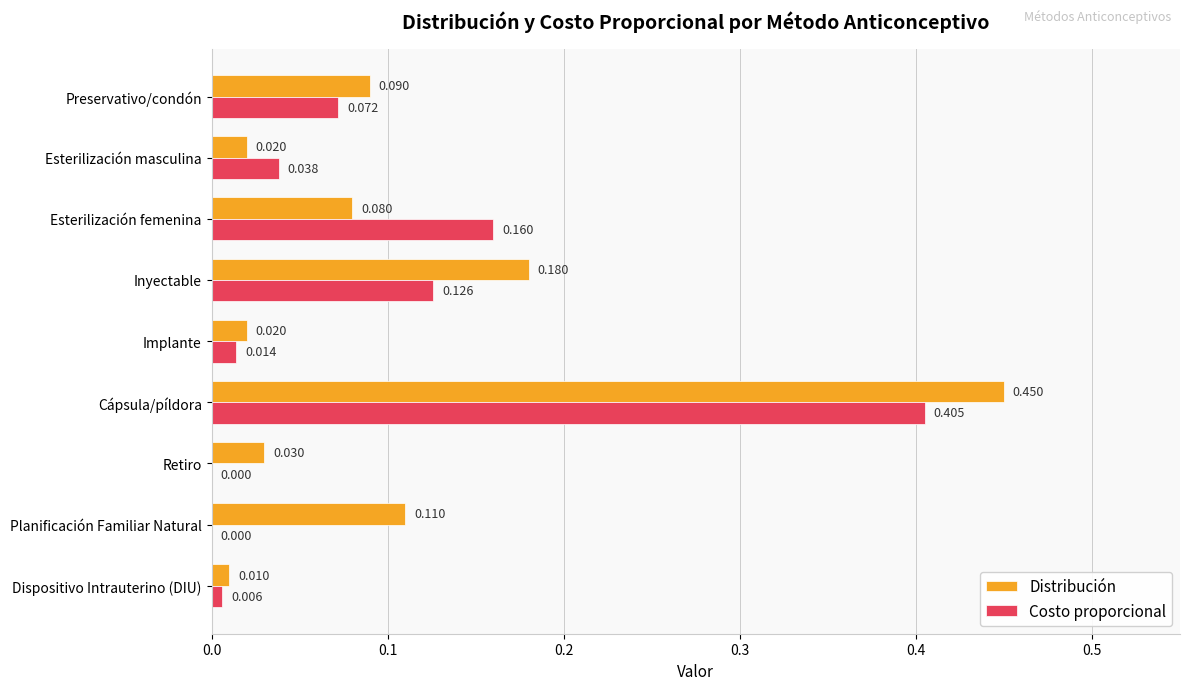

Which label corresponds to the largest value in the chart?

Cápsula/píldora